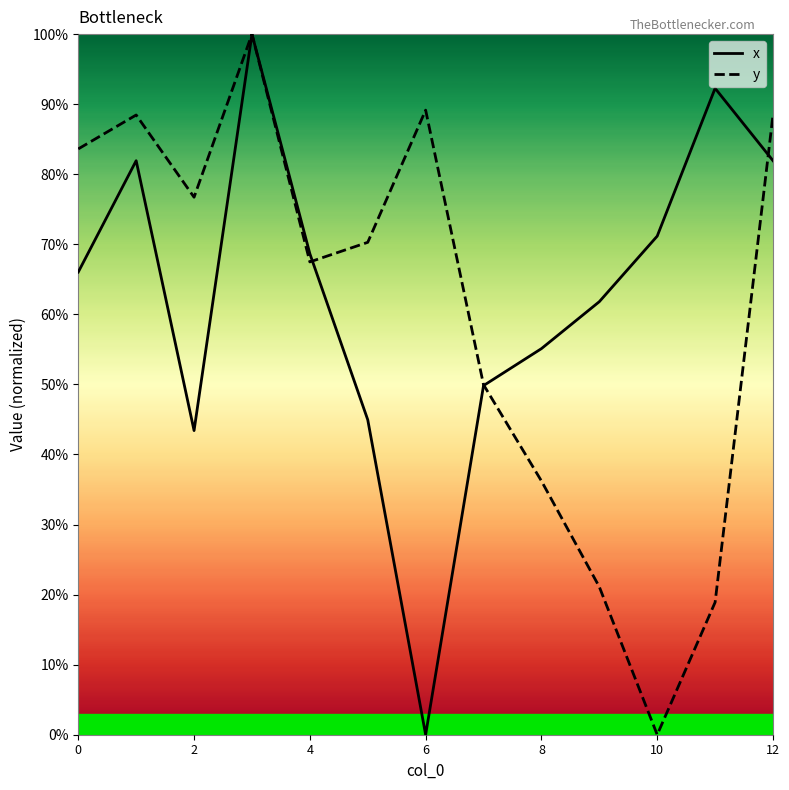

How many positive values does the x series have?

12